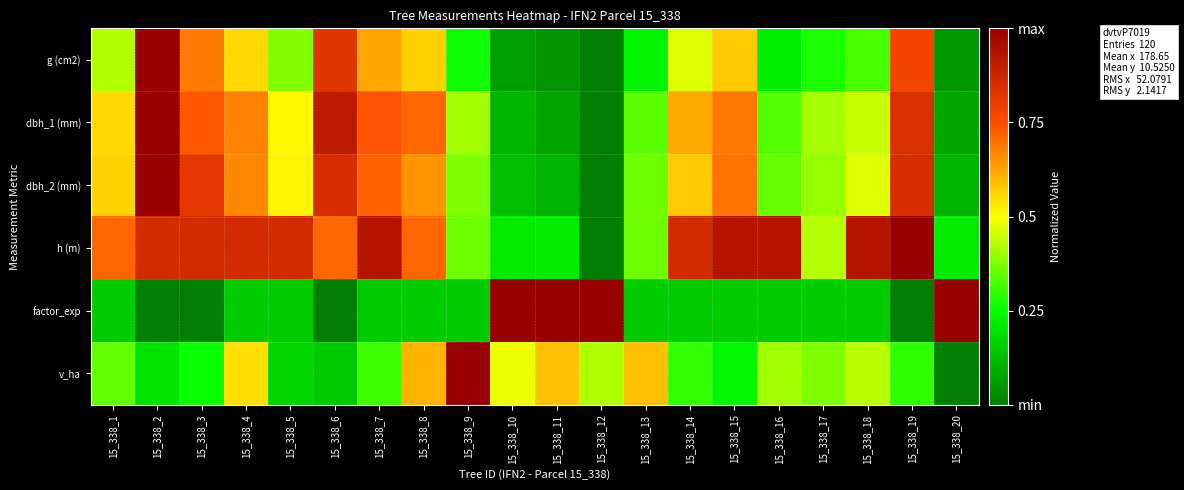

What is the difference between the highest and lowest values at 15_338_9?

0.8